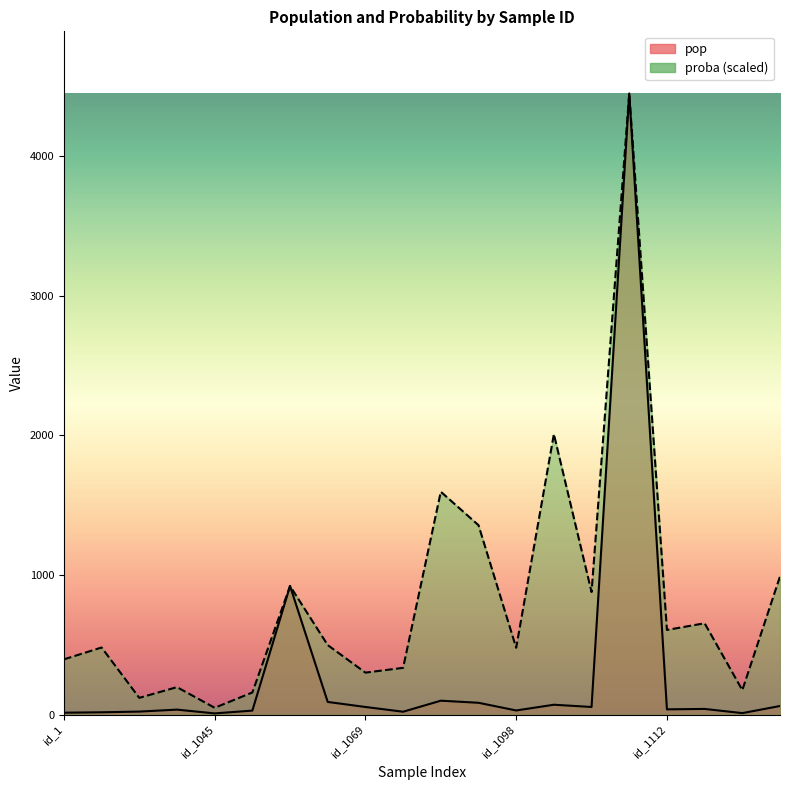

What is the label of the 8th point from the right?

id_1098